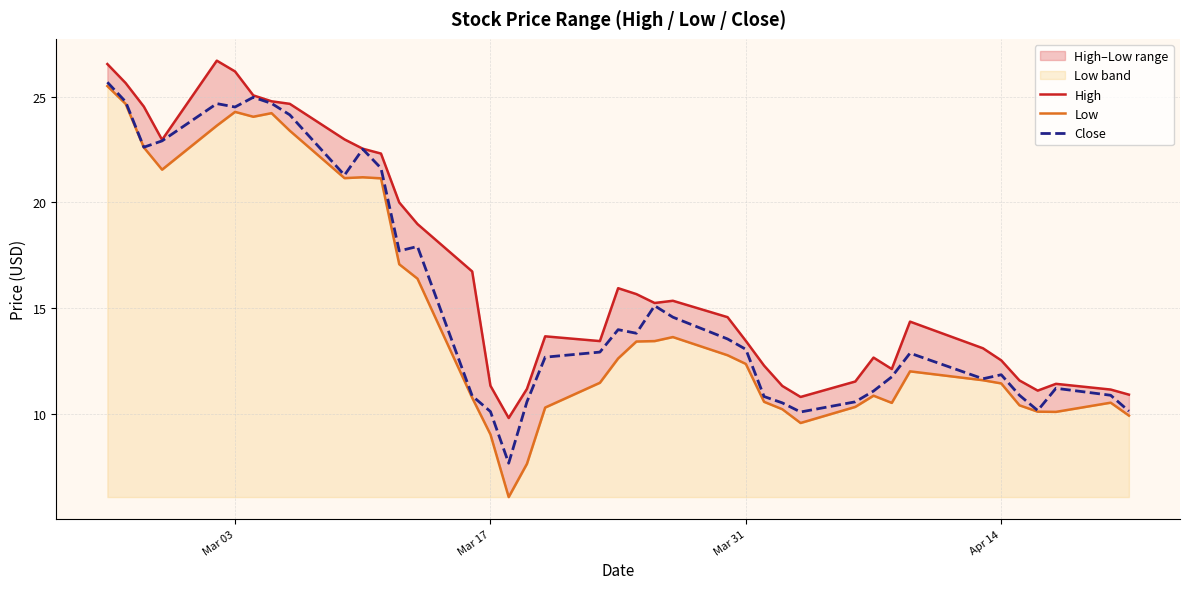

What is the lowest value of the Close series?

7.7